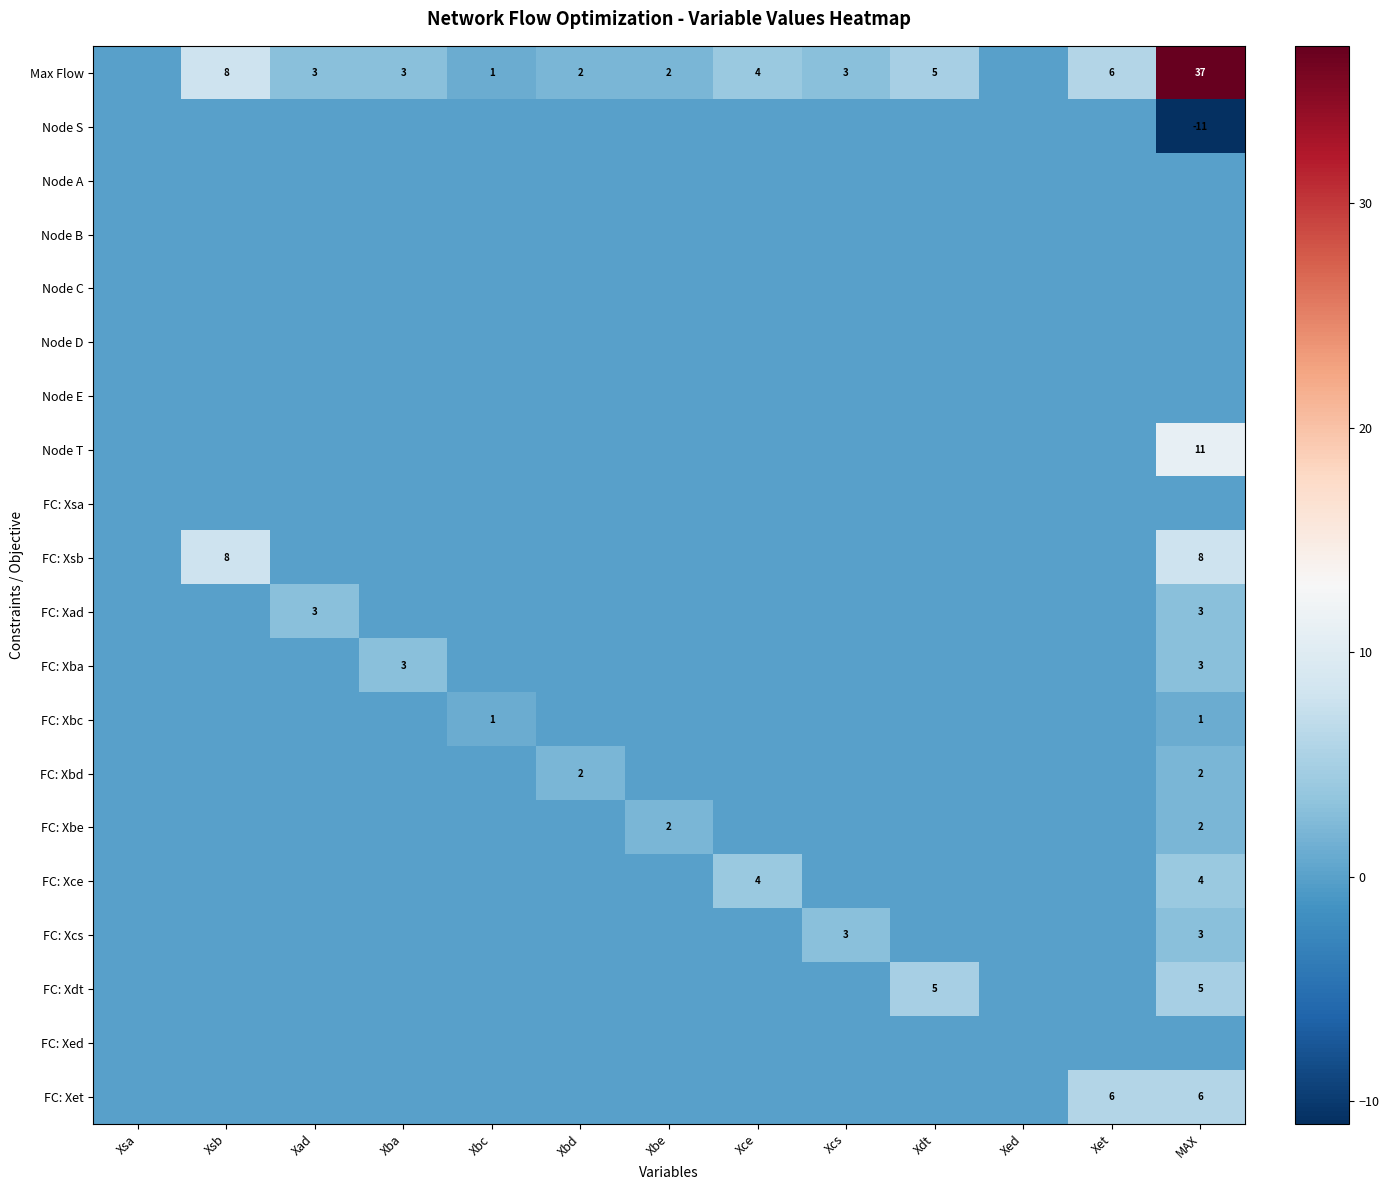

The FC: Xba series shows 3 at MAX. True or false?

True